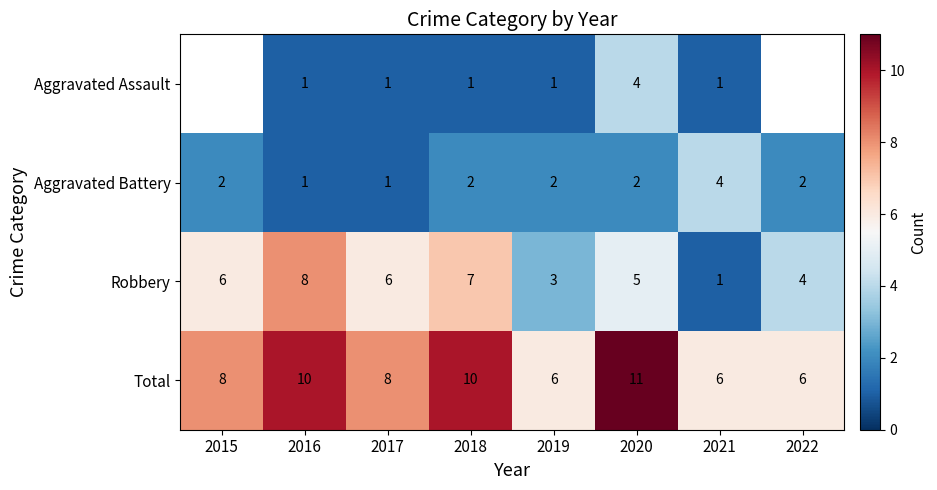

What is the difference between the Total values at 2020 and 2019?

5